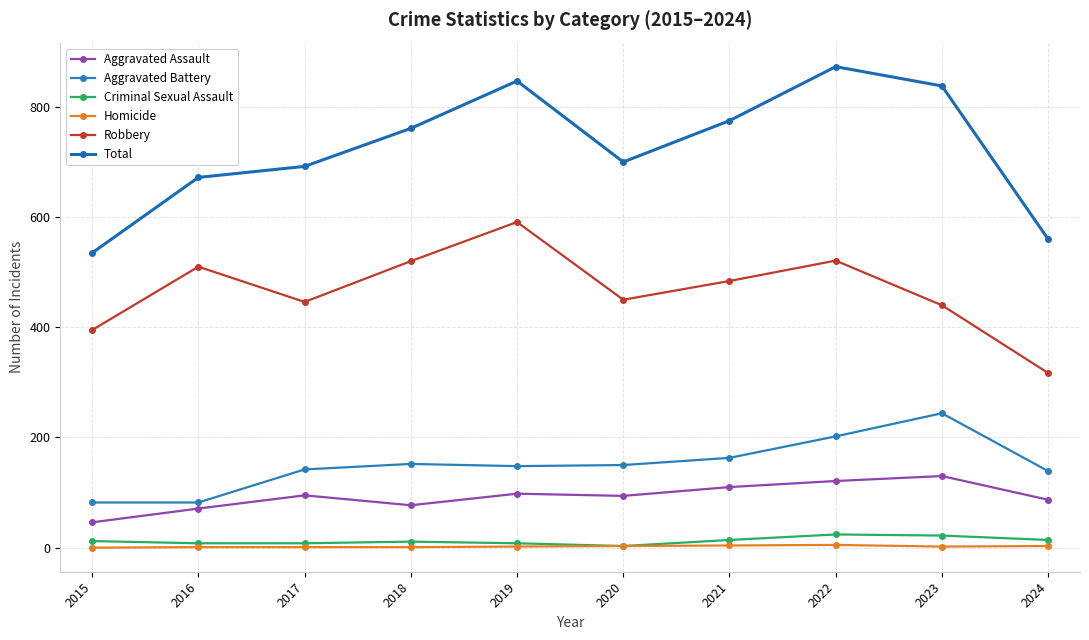

List the labels in order of Robbery value, smallest first.

2024, 2015, 2023, 2017, 2020, 2021, 2016, 2018, 2022, 2019